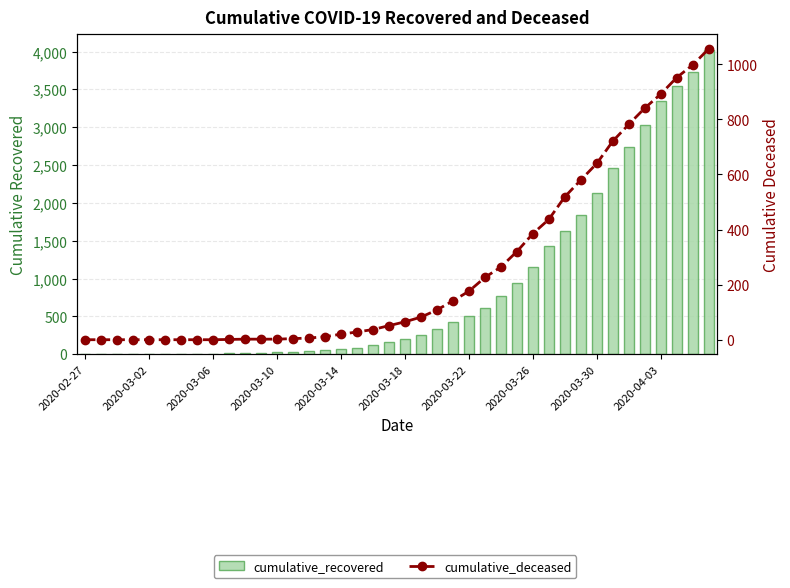

What is the difference between the highest and lowest values at 2020-03-22?

325